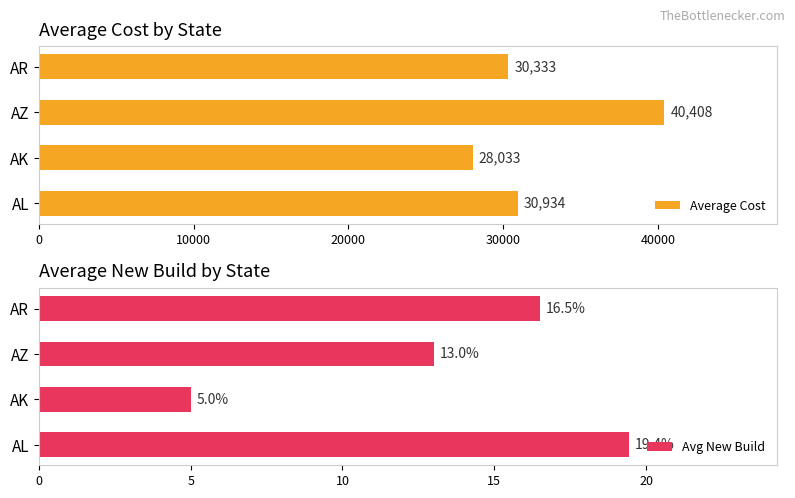

What is the approximate value of Avg New Build at AR?

16.5